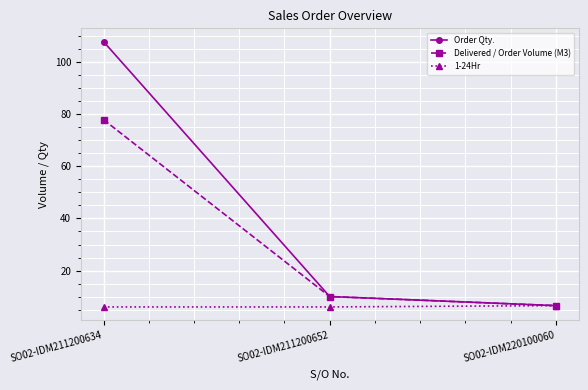

Is the value of 1-24Hr at SO02-IDM211200652 greater than the value of Delivered / Order Volume (M3) at SO02-IDM211200634?

No